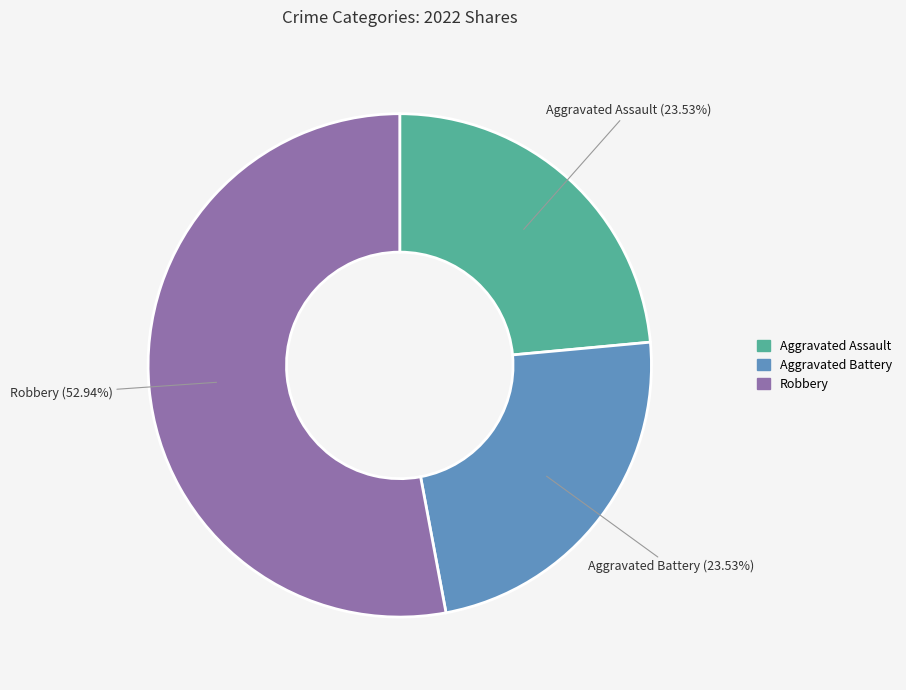

Is there any slice that represents more than half of the pie?

Yes